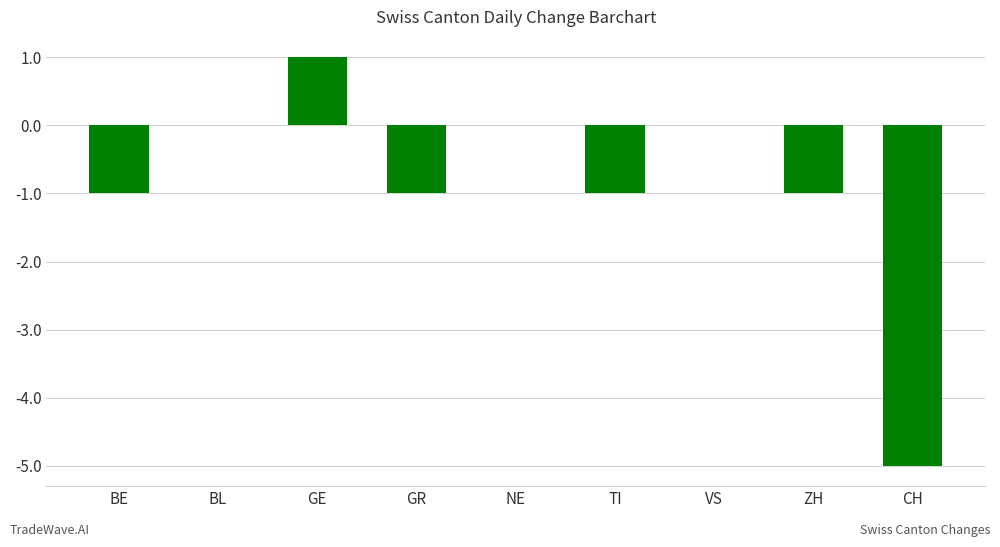

What is the change in value from BE to GE?

+2